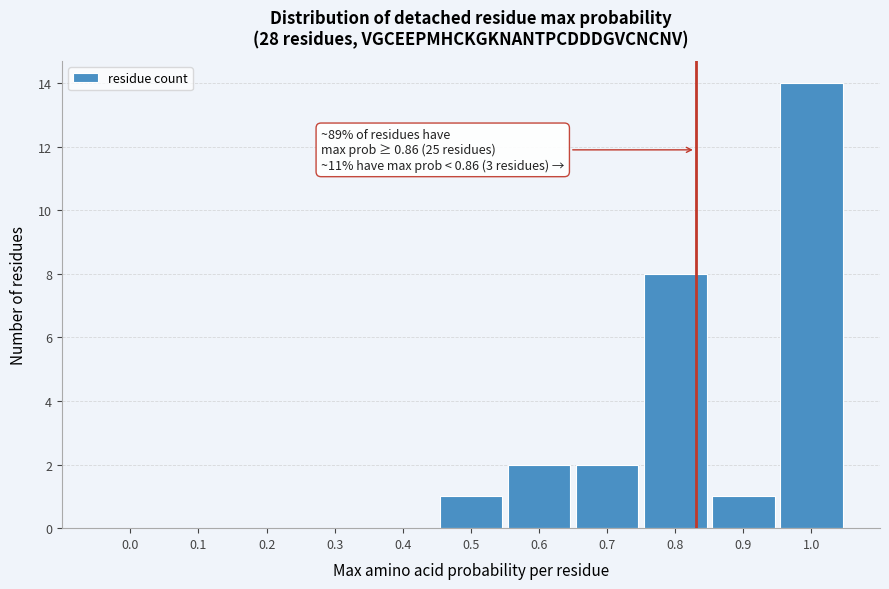

Reading left to right, transcribe all the data shown in this chart.

0.0=0	0.1=0	0.2=0	0.3=0	0.4=0	0.5=1	0.6=2	0.7=2	0.8=8	0.9=1	1.0=14